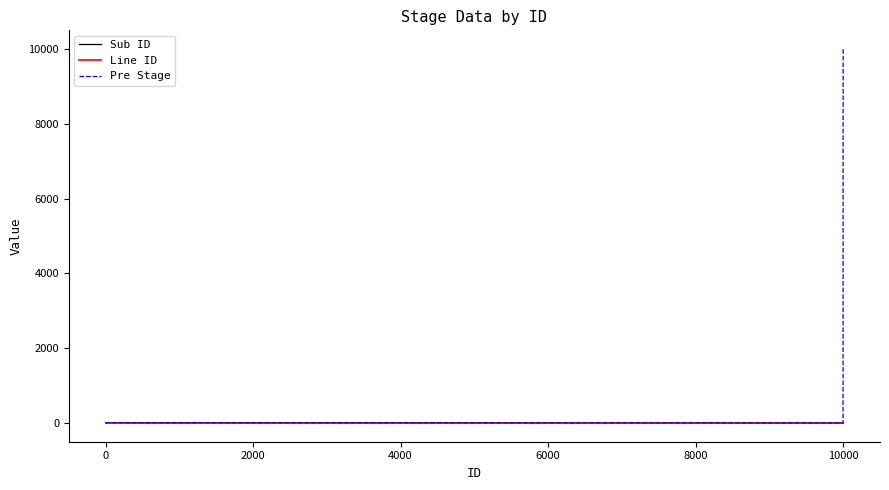

Which series has the largest range (max minus min)?

Pre Stage